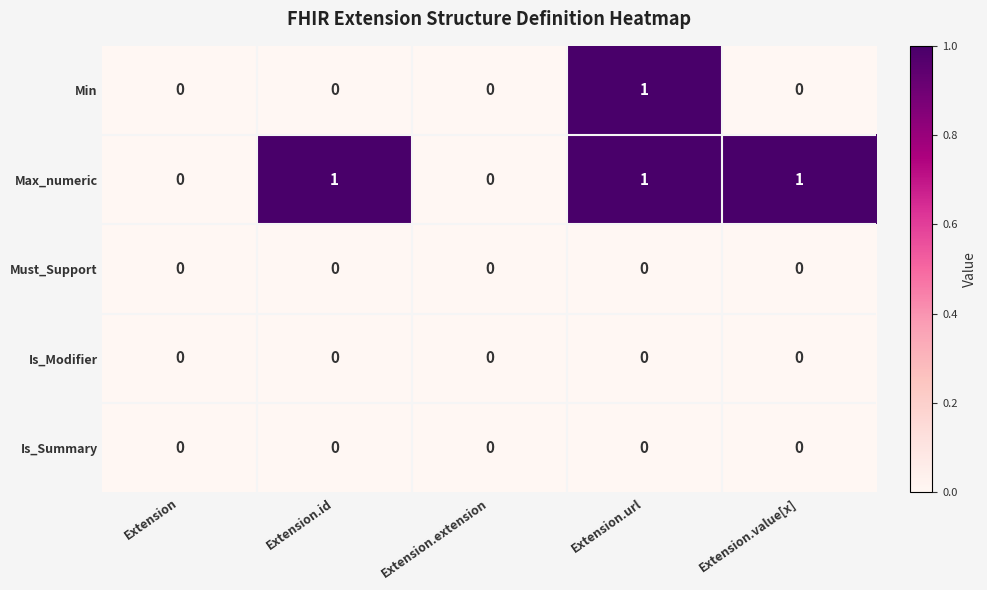

Is it true that Is_Summary equals 0 at Extension?

True